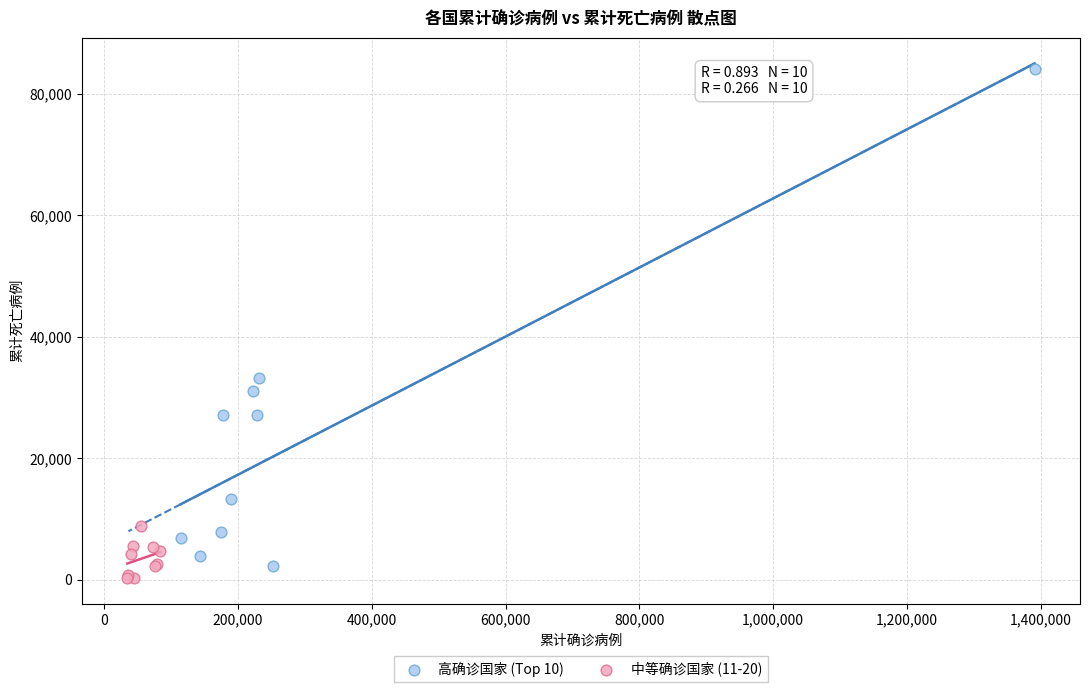

Which series contains the highest Y value?

高确诊国家 (Top 10)